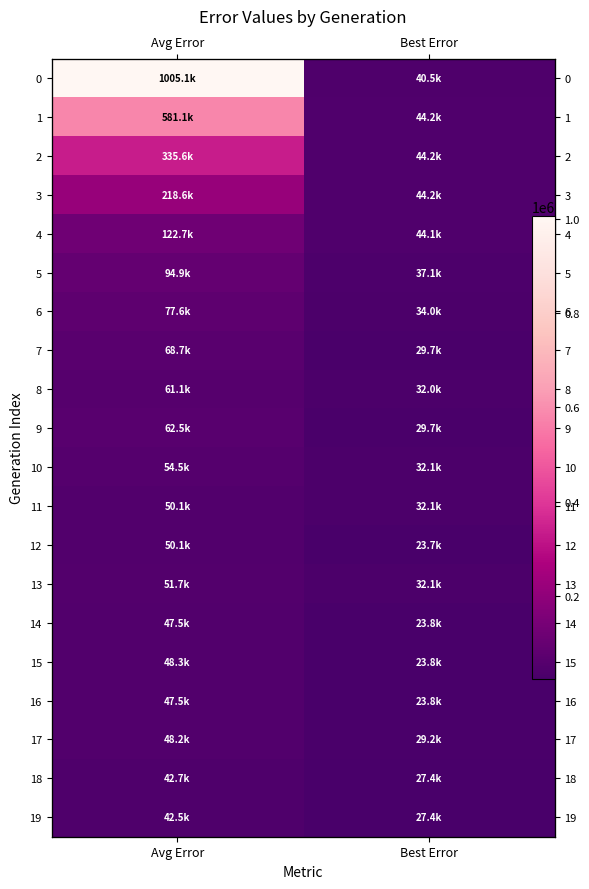

Where does the 19 series first go above 42474?

Avg Error